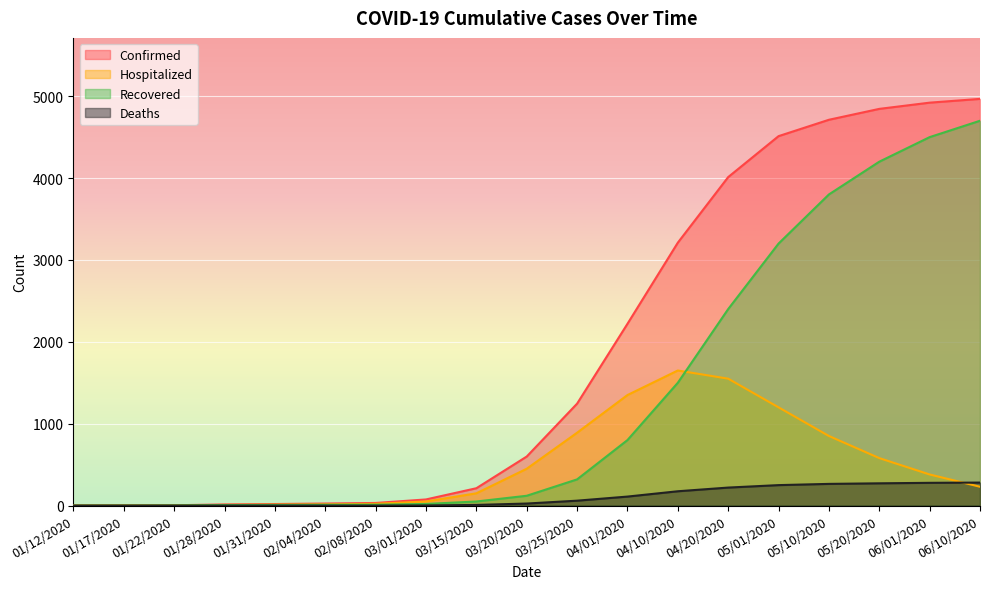

What is the difference between the second highest and second lowest values in the Confirmed series?

4919